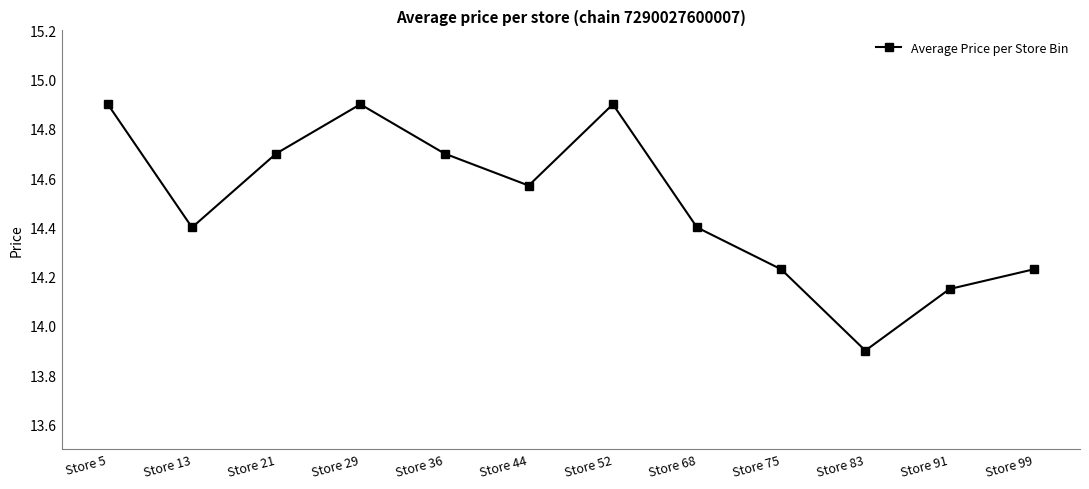

At which label is the value closest to 14?

Store 83